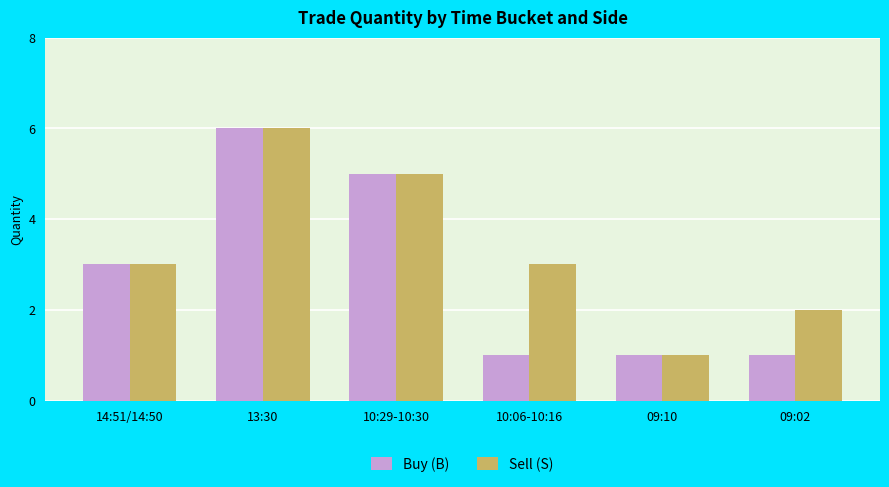

What is the minimum value for Sell (S)?

1